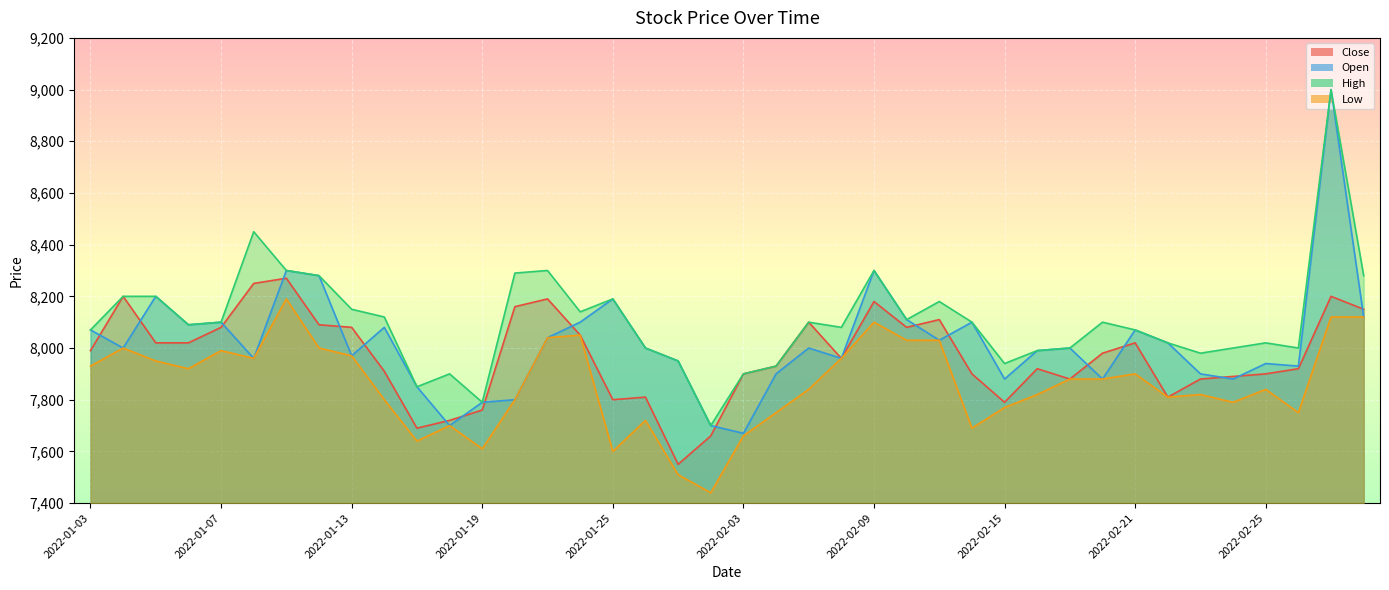

Rank the series by their average value, from lowest to highest.

Low, Close, Open, High